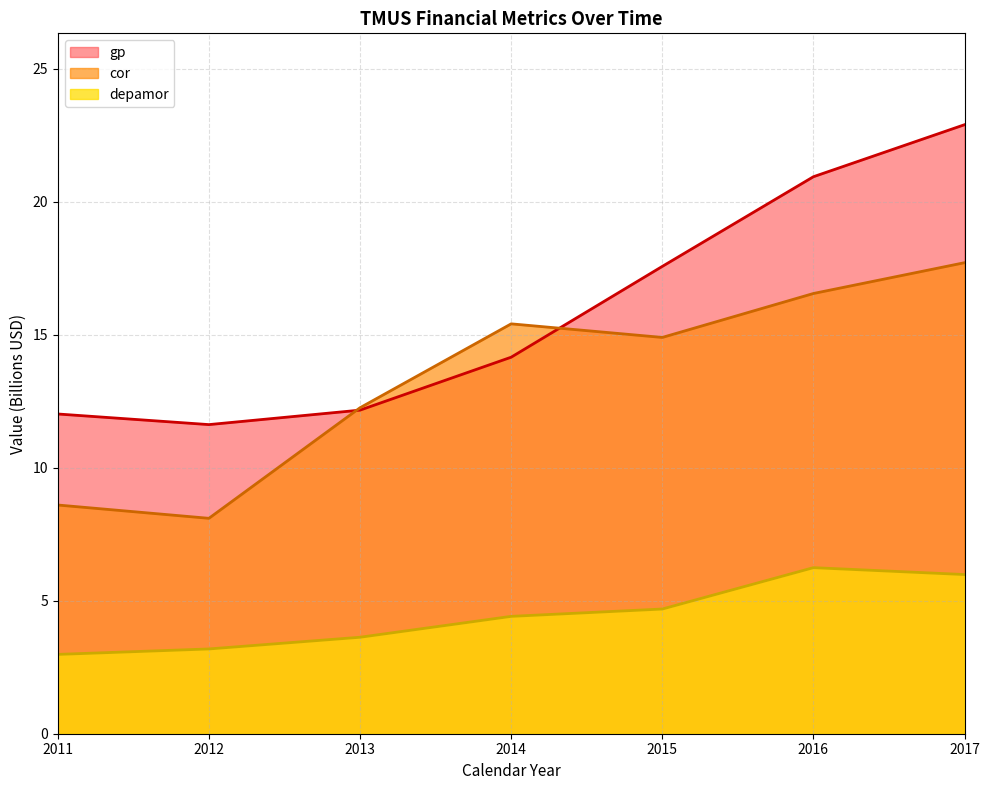

What is the minimum value for depamor?

3.0